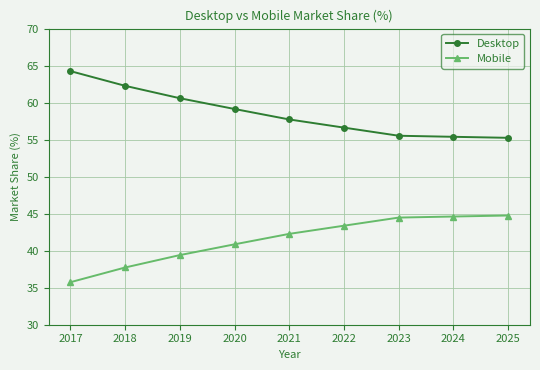

Is it true that Mobile equals 40.9 at 2020?

True